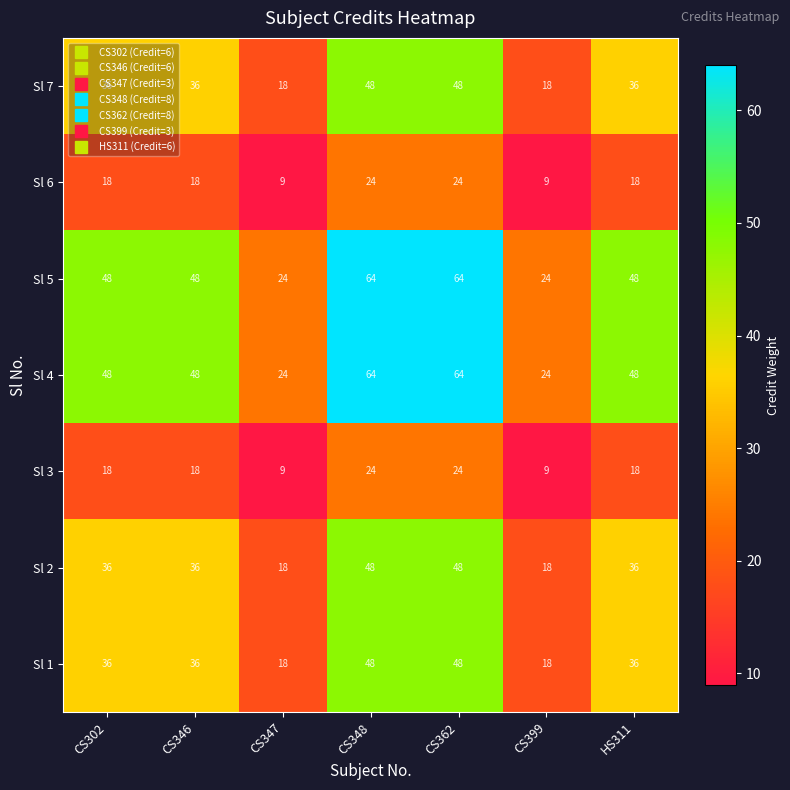

How many Sl 4 values are between 24 and 64?

7